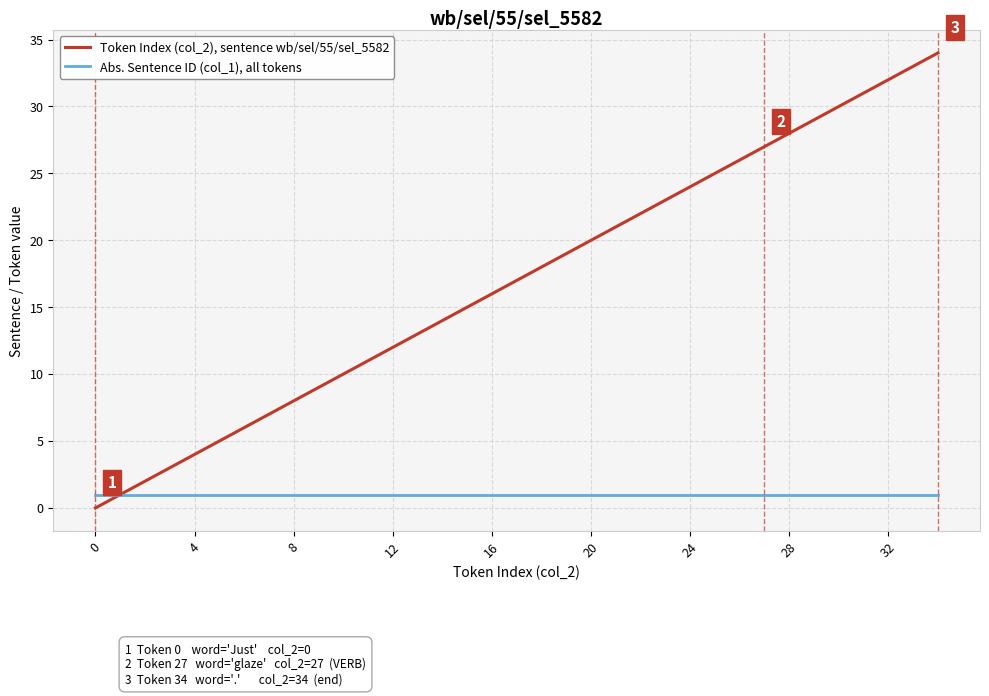

What is the greatest value displayed?

34